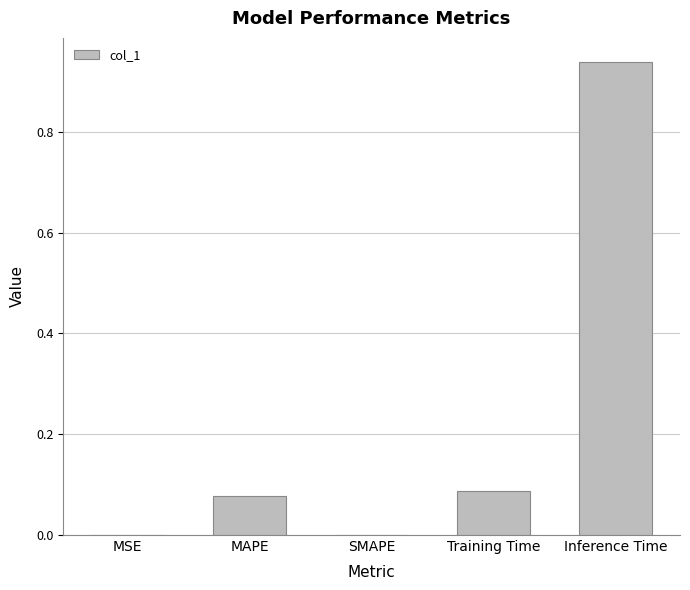

The chart shows a value of 1.5 at Inference Time. True or false?

False